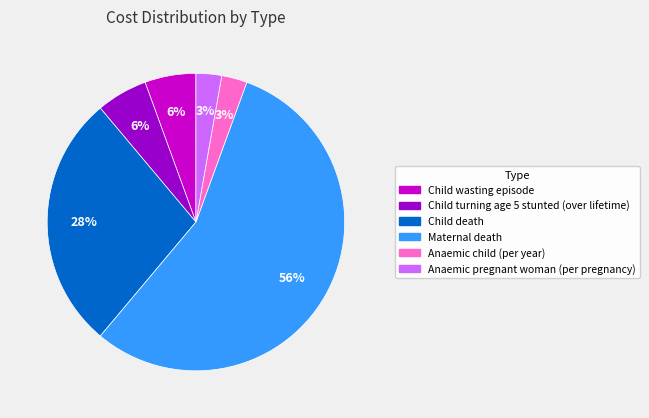

To the nearest percent, what is the average slice percentage?

17%